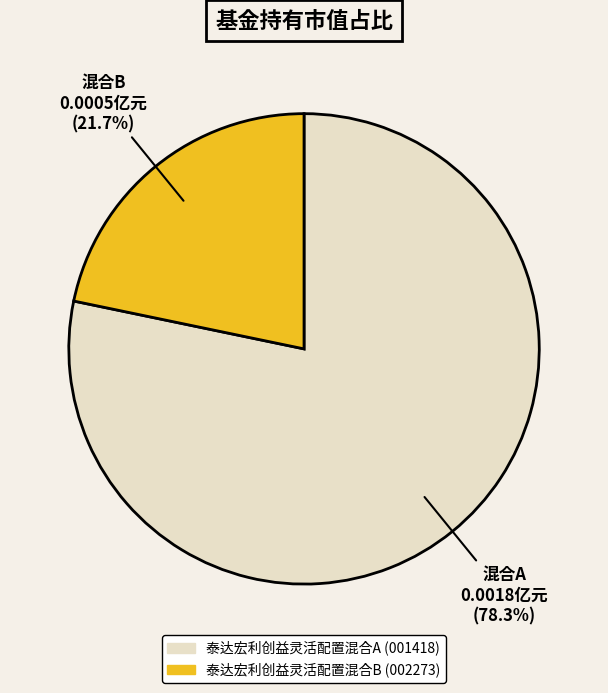

Rank the categories by value from lowest to highest.

泰达宏利创益灵活配置混合B, 泰达宏利创益灵活配置混合A